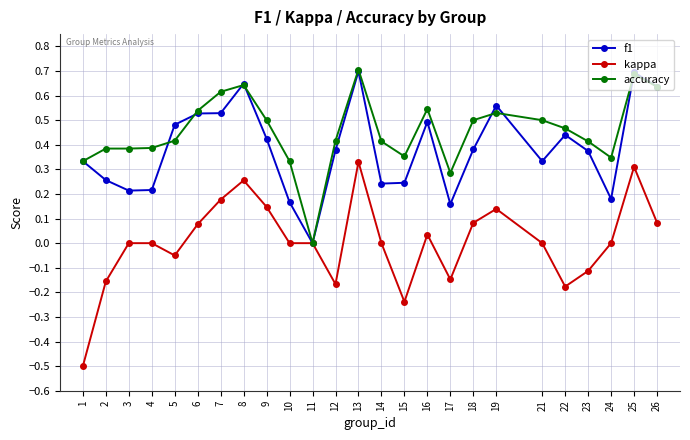

How many series are shown in this chart?

3